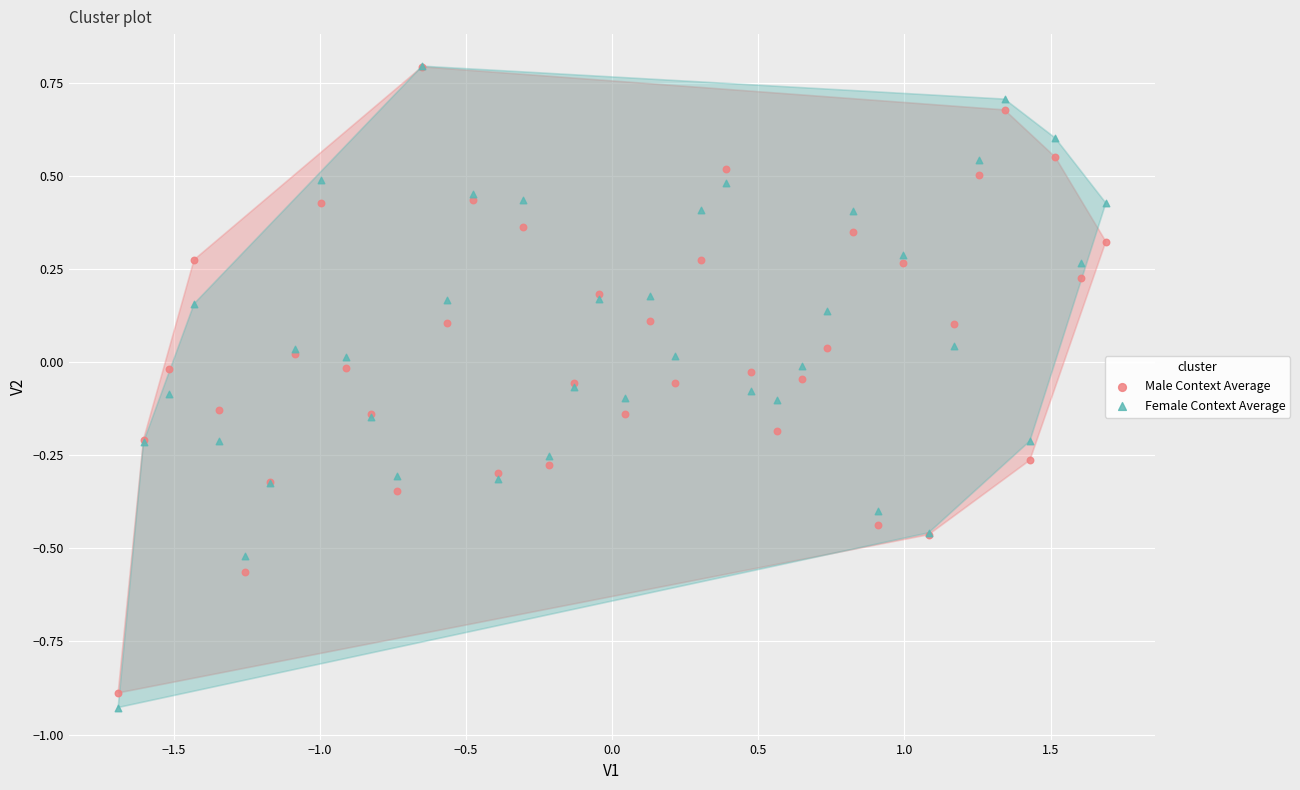

Which series contains the lowest Y value?

Female Context Average